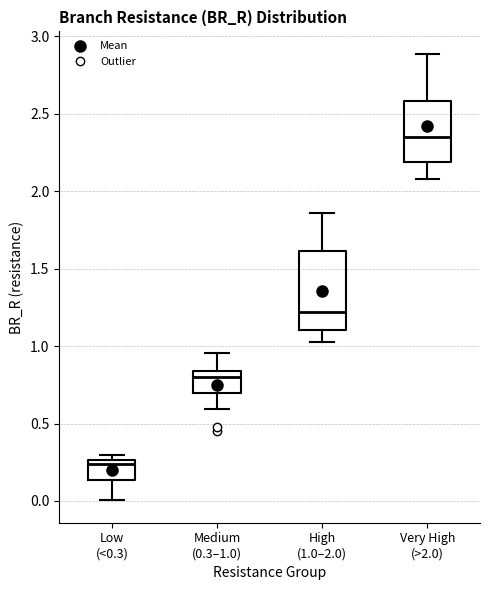

Comparing the boxes themselves (not the whiskers), which one is the tallest?

High (1.0–2.0)